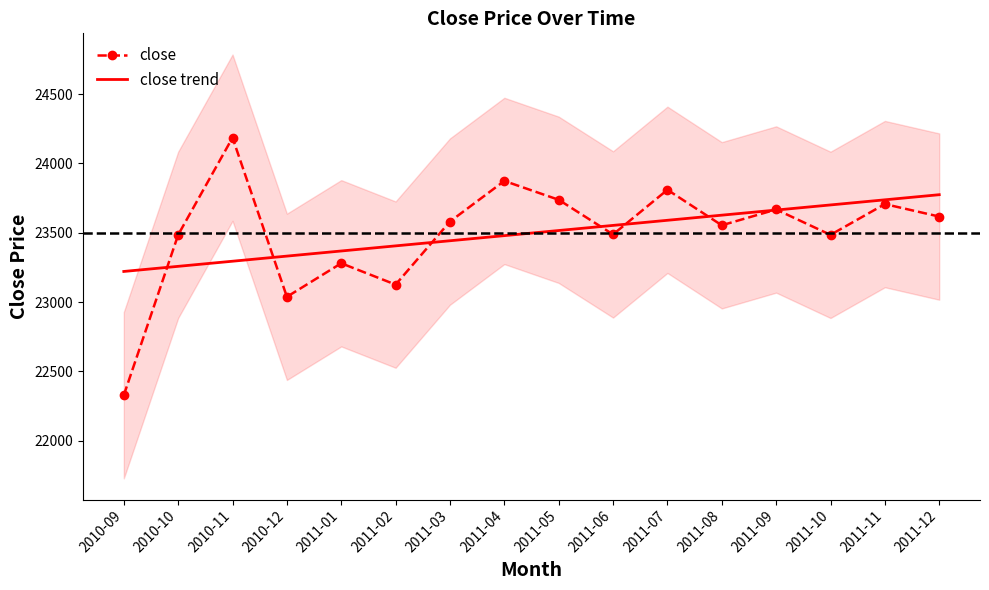

How many values in the close trend series are below 23516?

8